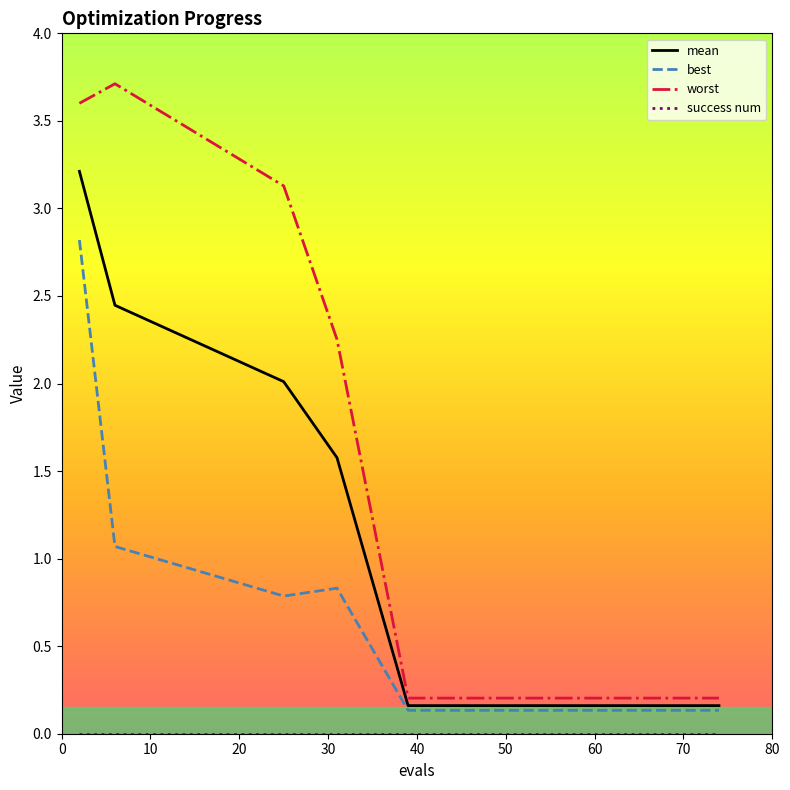

True or false: mean and worst intersect in this chart.

False